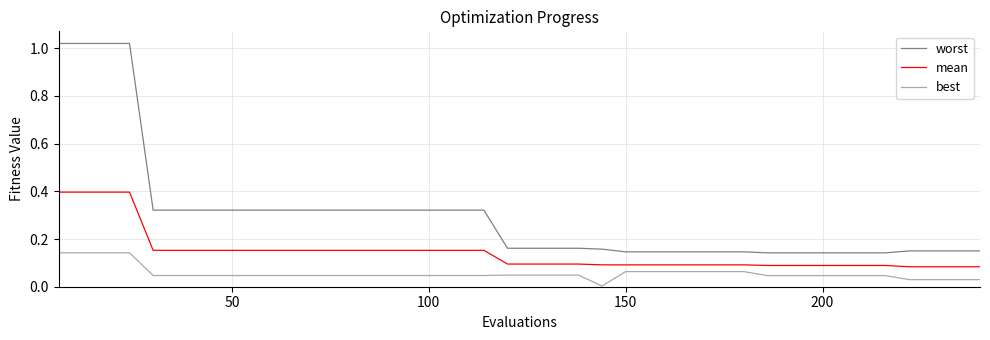

List the series in order of their peak value, lowest first.

best, mean, worst